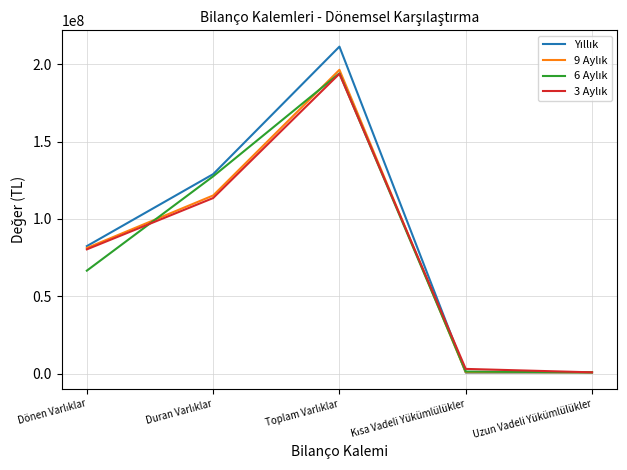

What is the greatest value displayed?

211317653